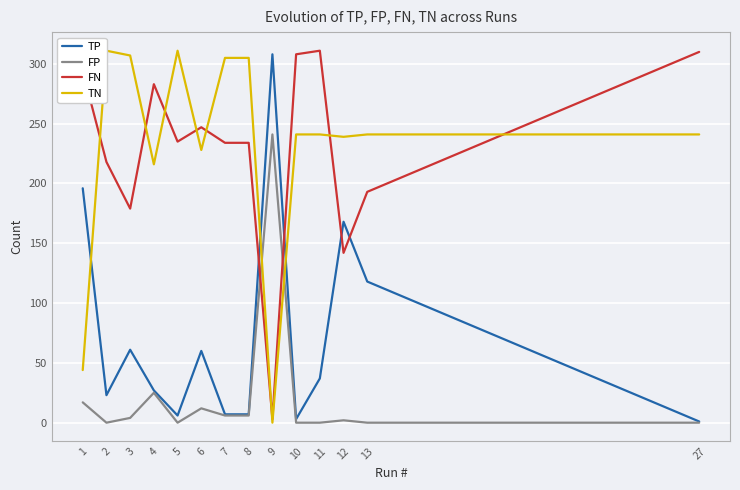

What is the sum of all FN values?

3191